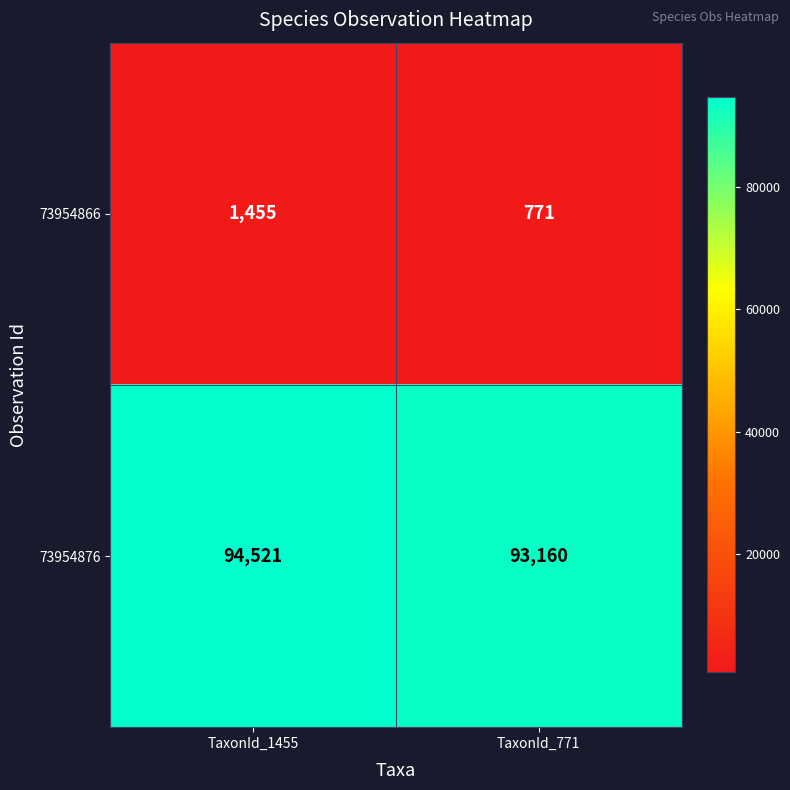

What value does the 73954876 series have at TaxonId_771, to the nearest 100?

93200